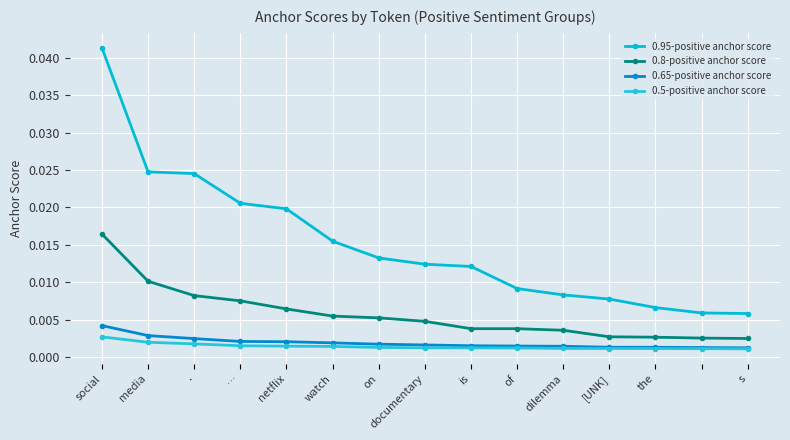

How many lines are shown in the chart?

4